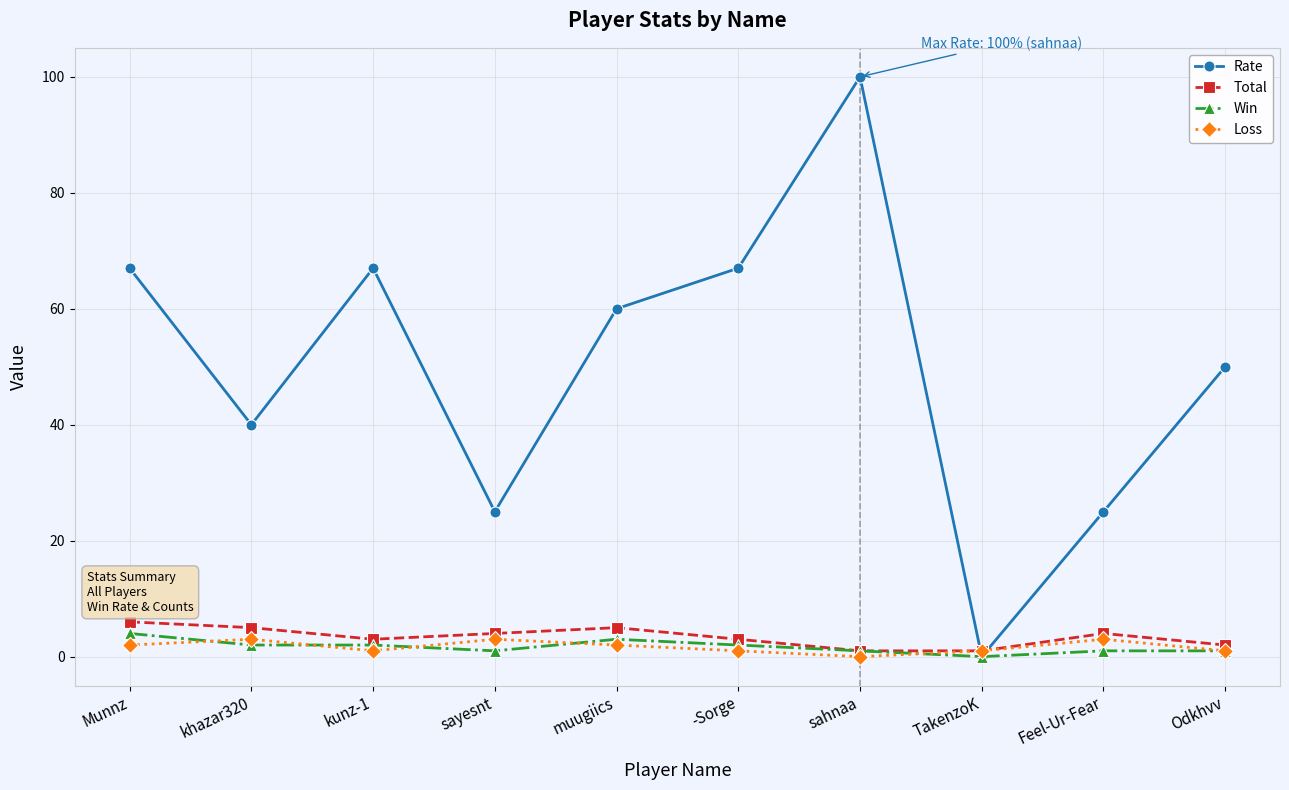

How many values in the Win series are below 2?

5